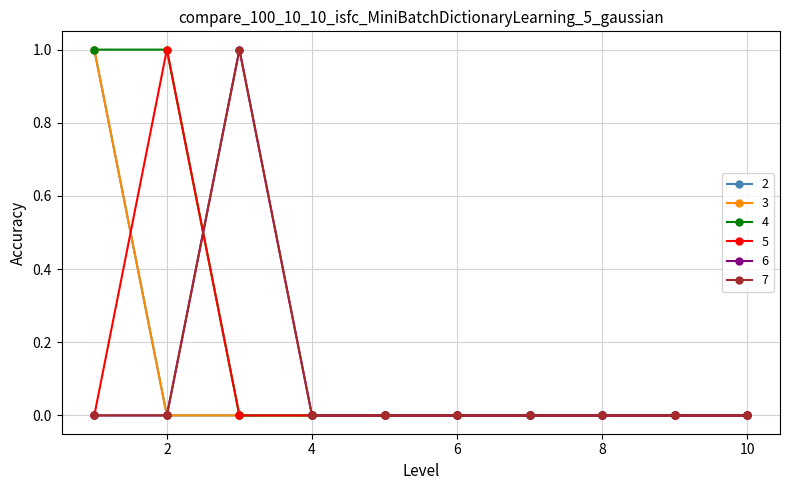

Is this an area chart (filled region under the line)?

No